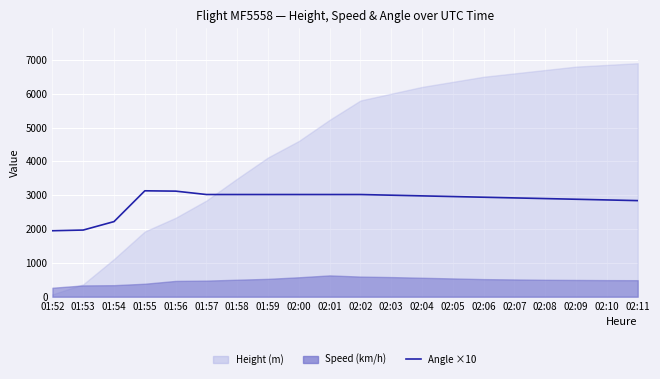

What position from the right is 01:58?

14